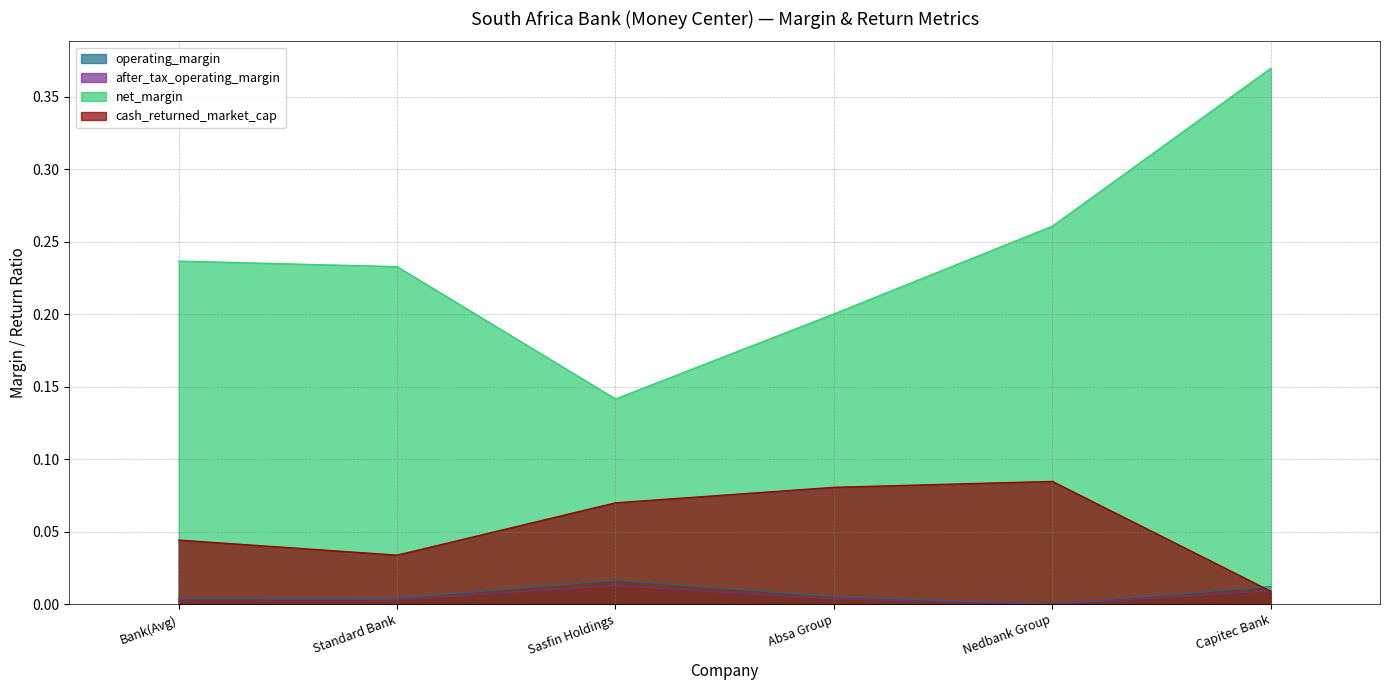

What is the sum of all cash_returned_market_cap values?

0.3